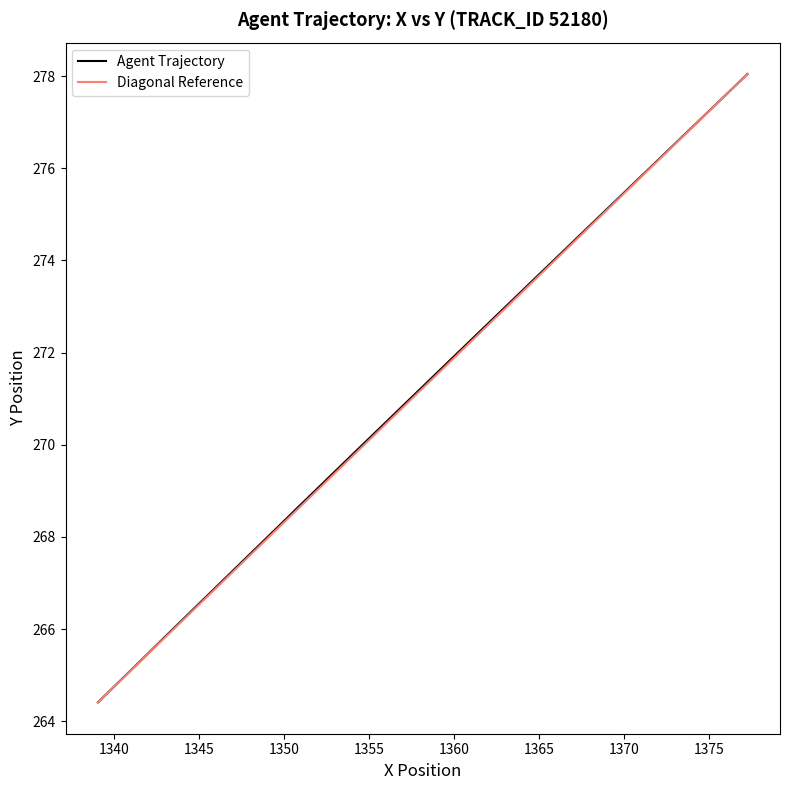

What is the minimum value for Agent Trajectory?

264.4